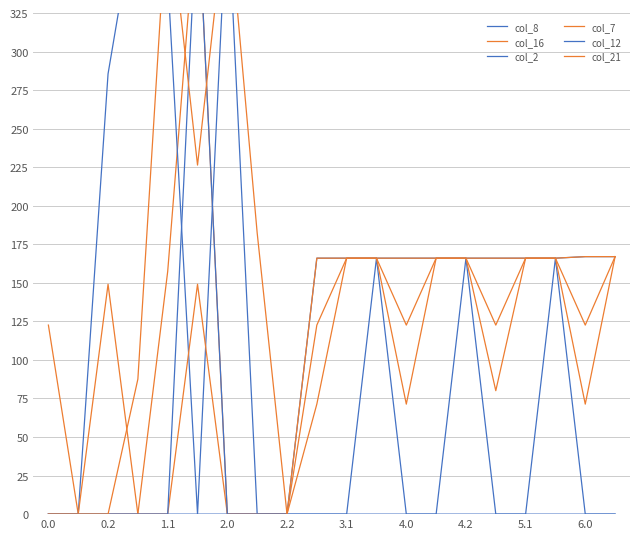

Is it true that col_7 equals 166.0 at 3.1?

True